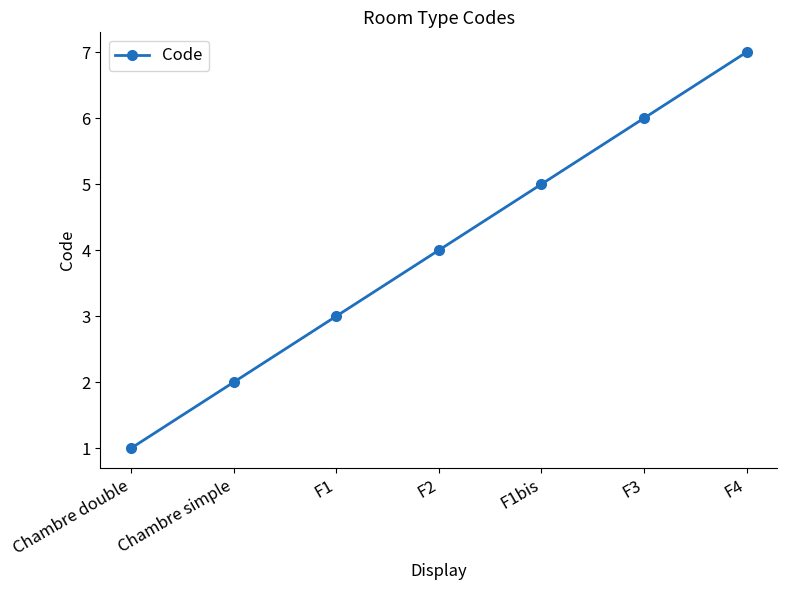

How many data points are less than 4?

3